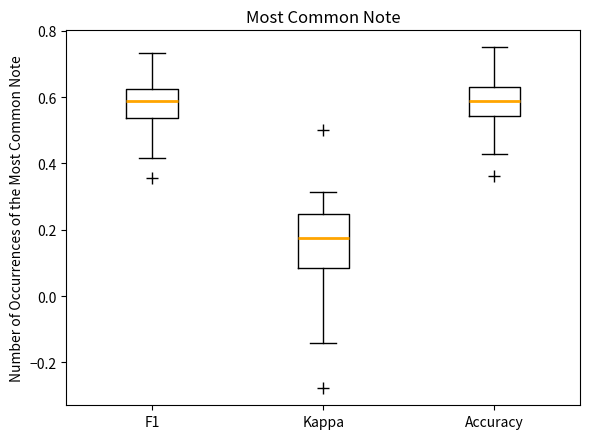

Where is the upper edge of the box for Kappa on the y-axis? The values are not printed on the chart, so give them approximately, as read against the axis.

0.24